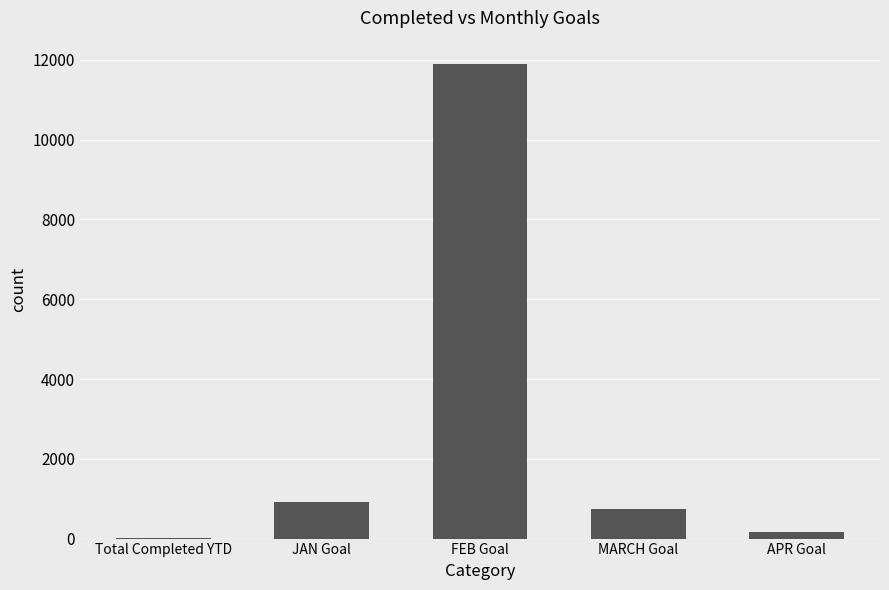

The chart shows a value of 17553 at FEB Goal. True or false?

False